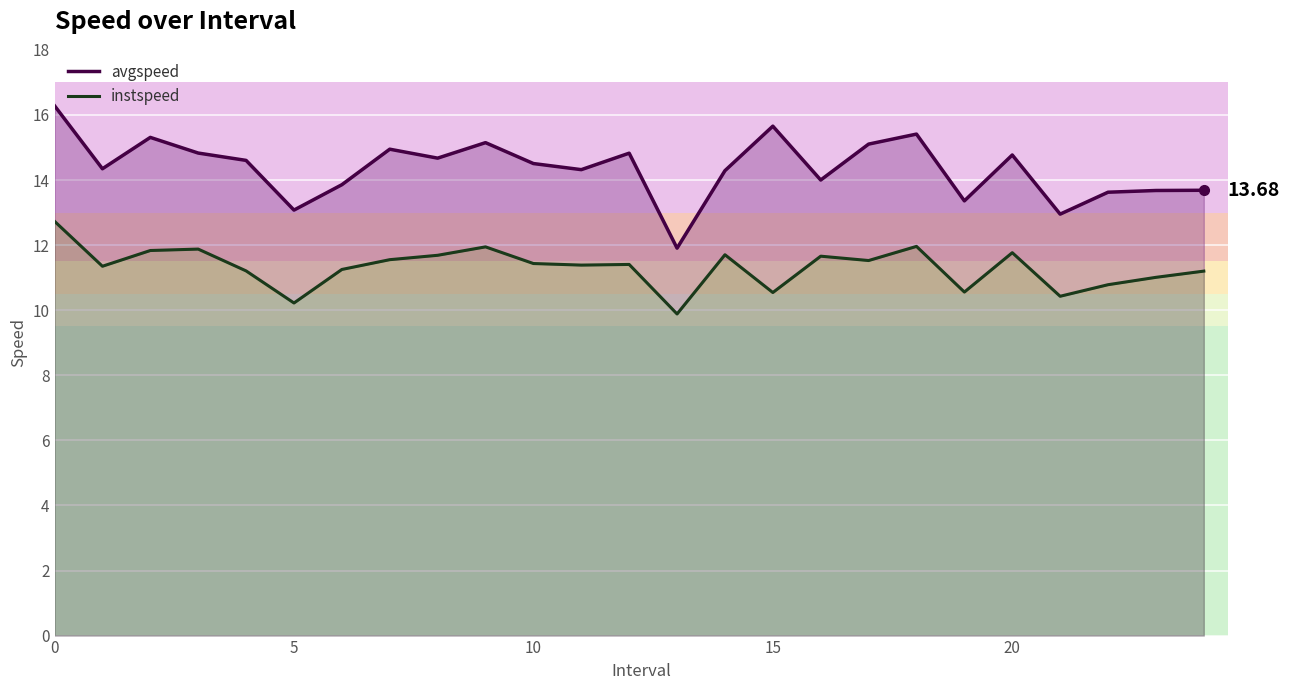

True or false: avgspeed and instspeed intersect in this chart.

False